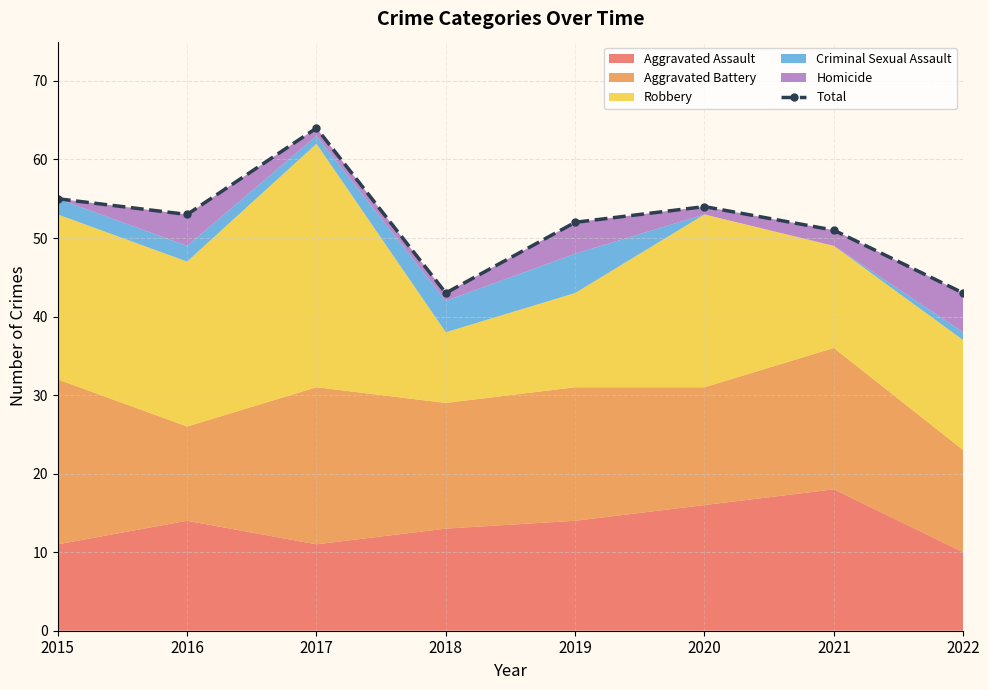

What is the change in value from 2019 to 2022?

-9